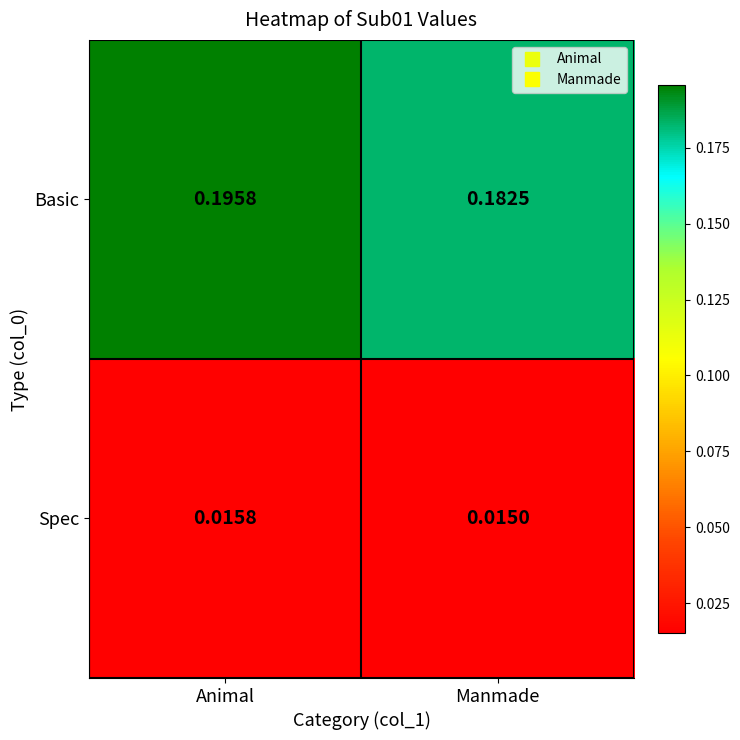

At which label is Spec closest to 0?

Manmade